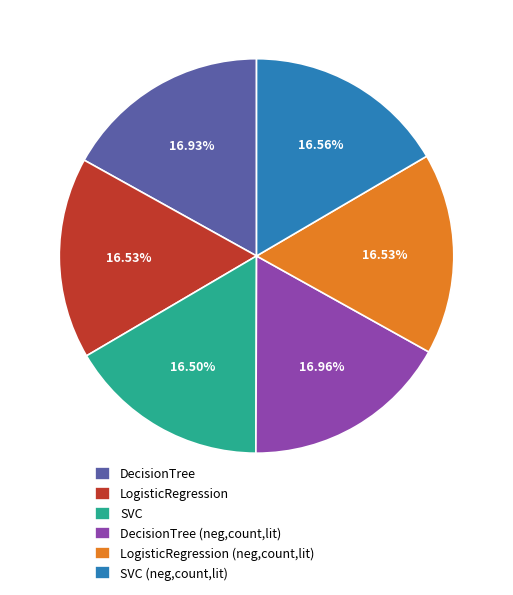

To the nearest percent, what is the combined percentage of SVC (neg,count,lit) and LogisticRegression?

33%